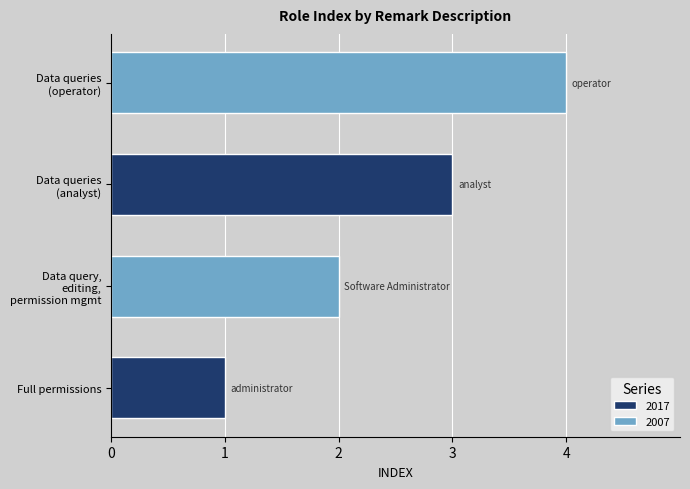

At which label is the value closest to 2?

Data query,
editing,
permission mgmt